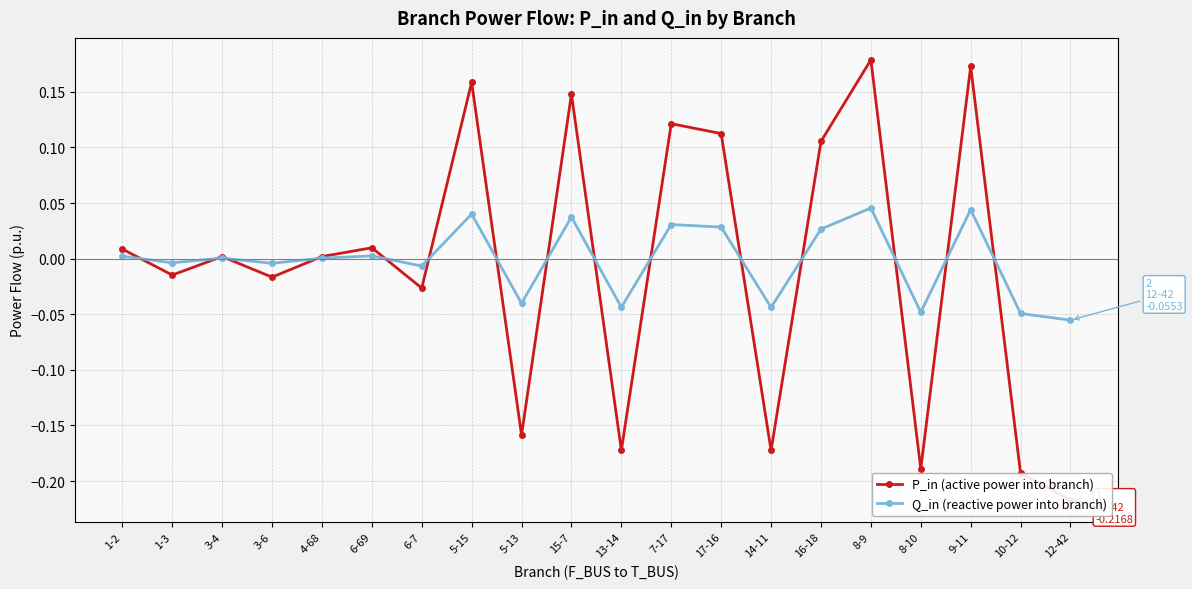

How many interior local peaks does the Q_in (reactive power into branch) series have?

7